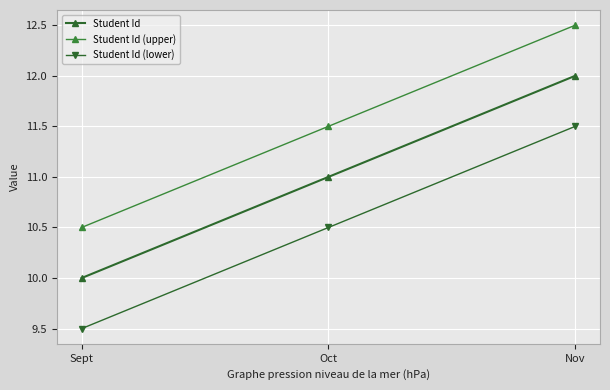

Which has a higher value, Sept or Nov?

Nov